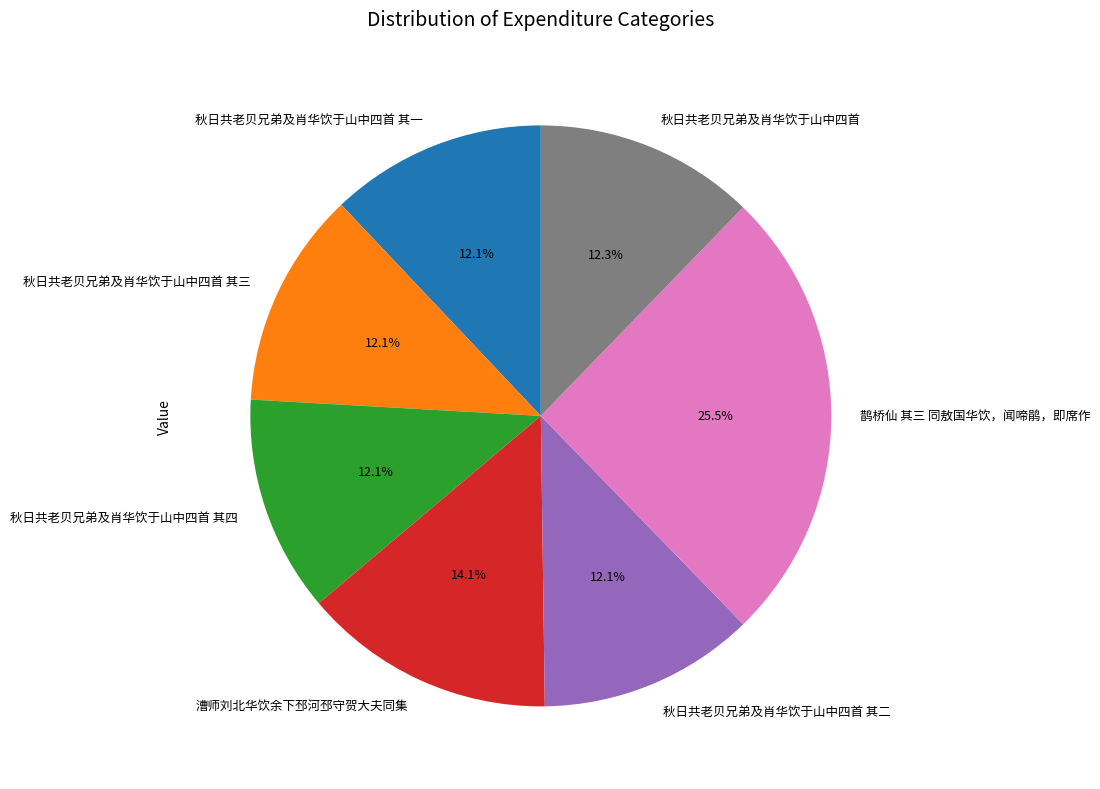

To the nearest percent, what is the difference between the largest and smallest slice percentages?

13%